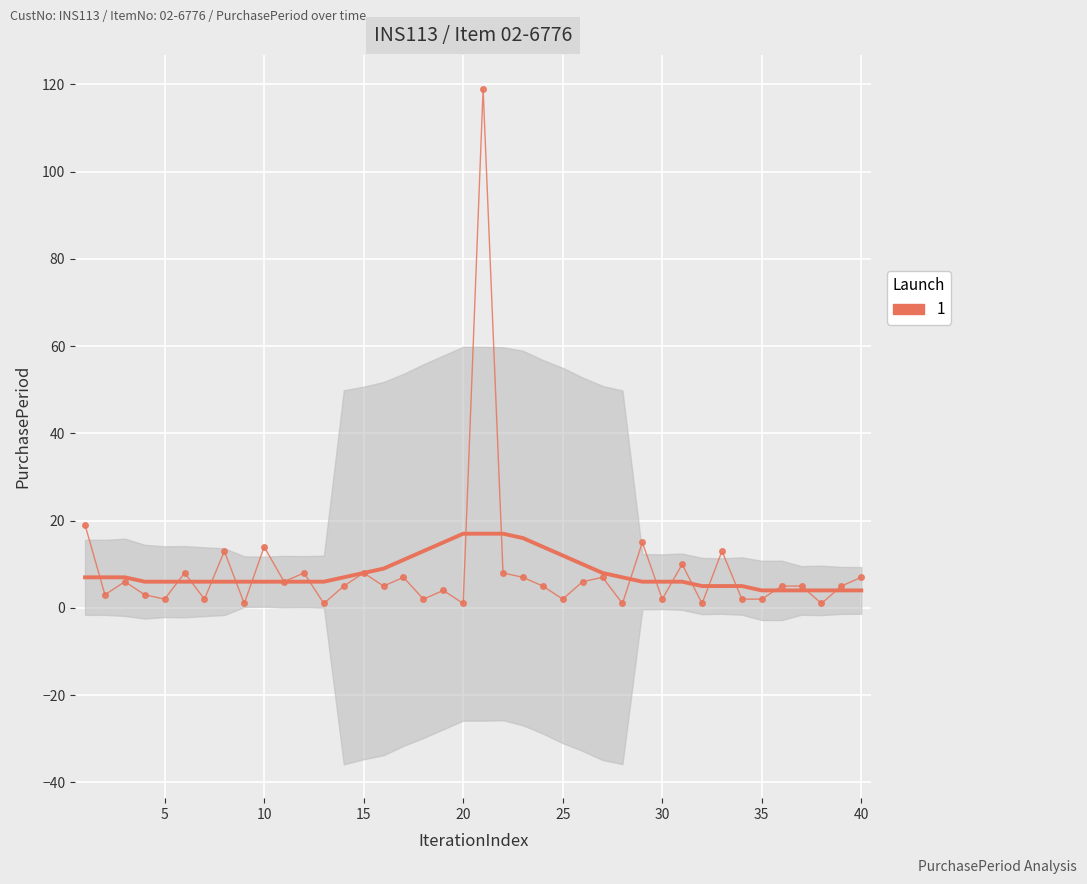

What is the average value?

9